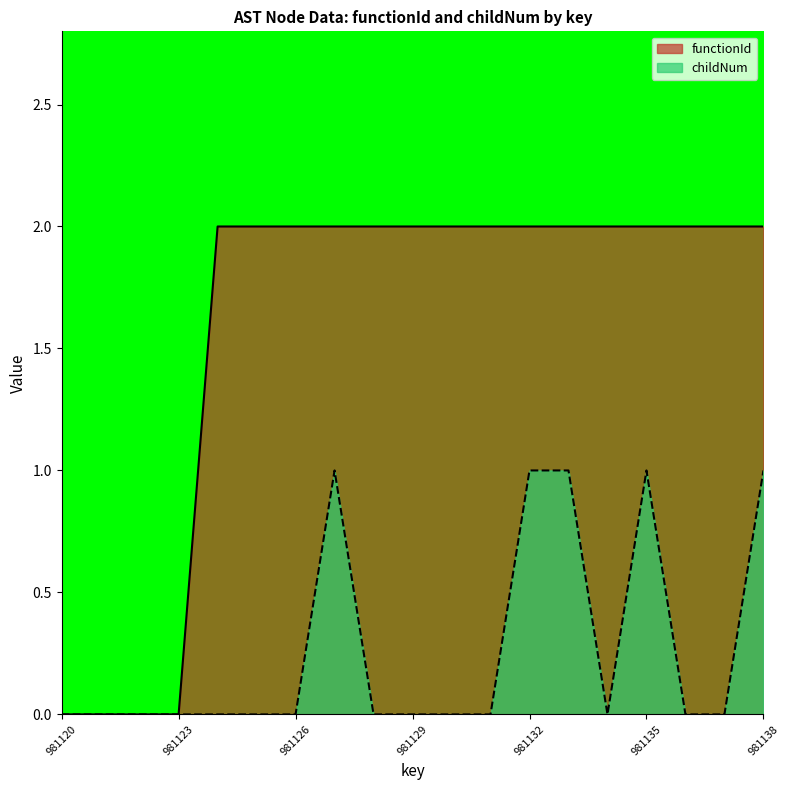

What is the maximum value for childNum?

1